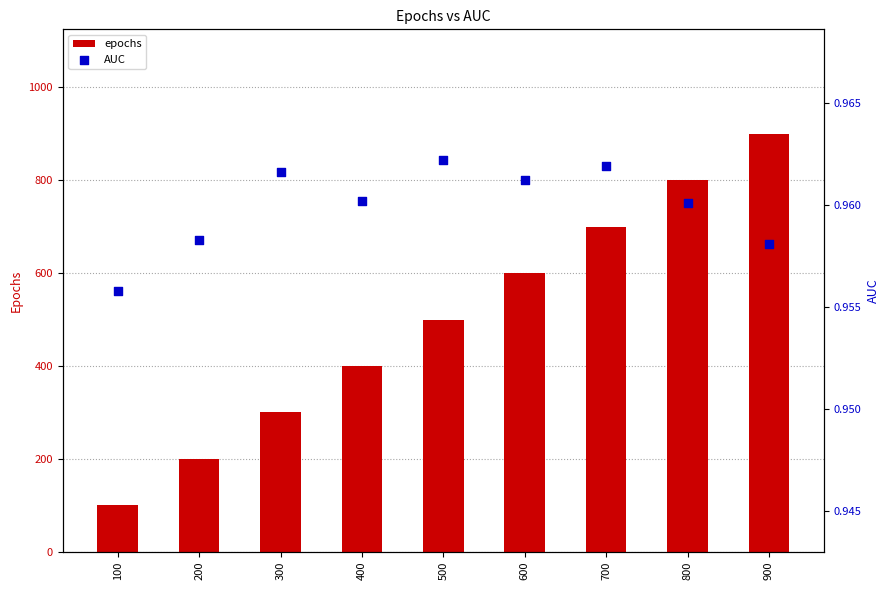

Which series has the largest Y range (max minus min)?

epochs